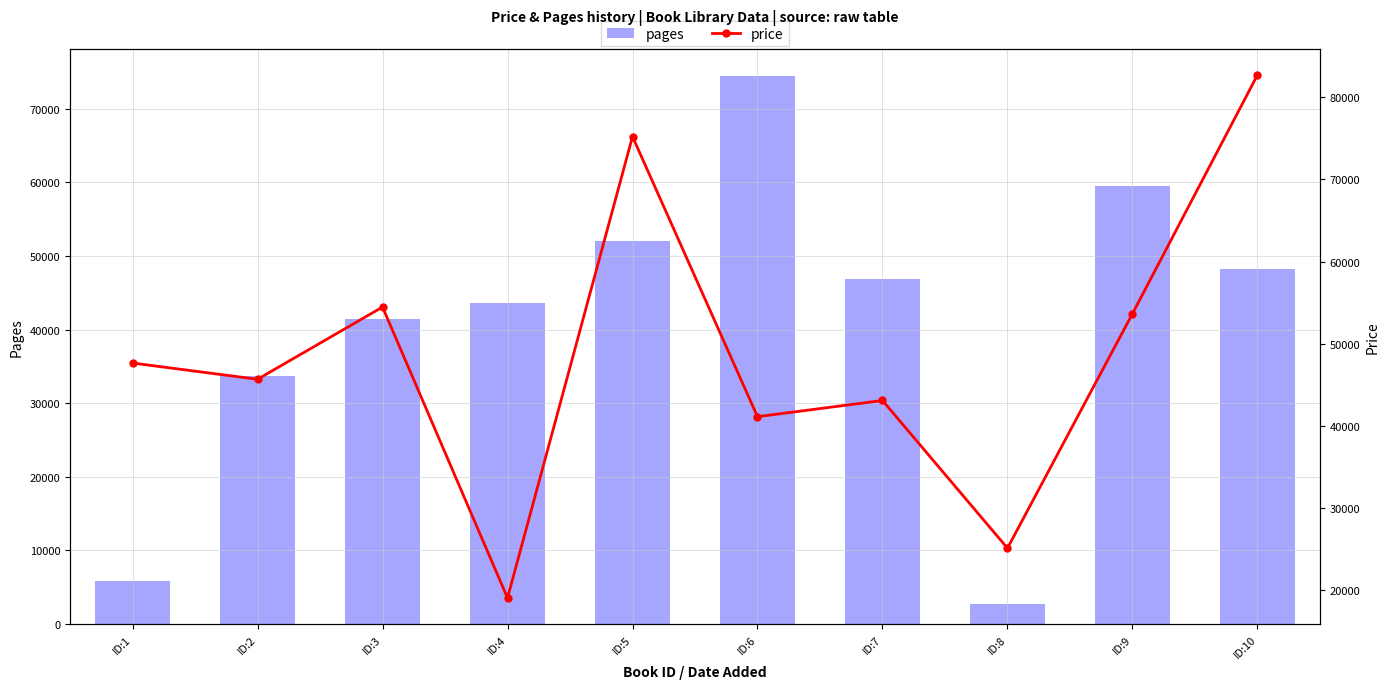

Is the value of price at ID:9 greater than the value of pages at ID:6?

No